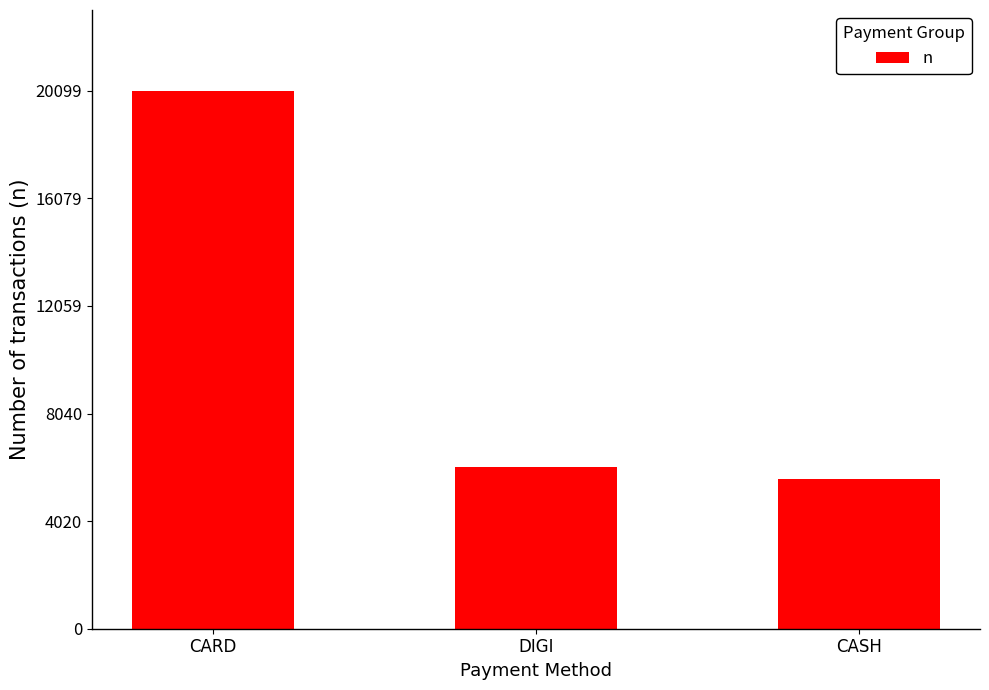

At which label does the data first exceed 6060?

CARD